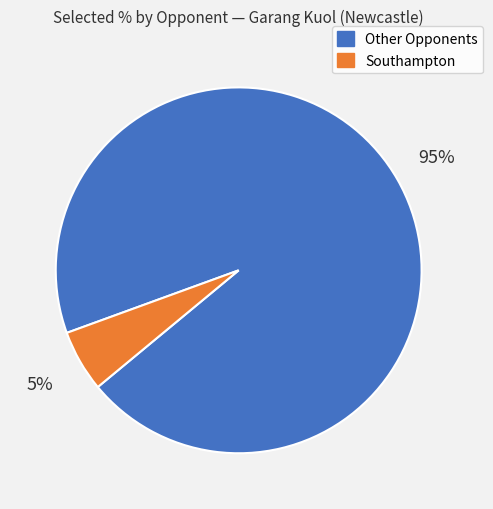

Is there any slice that represents more than half of the pie?

Yes